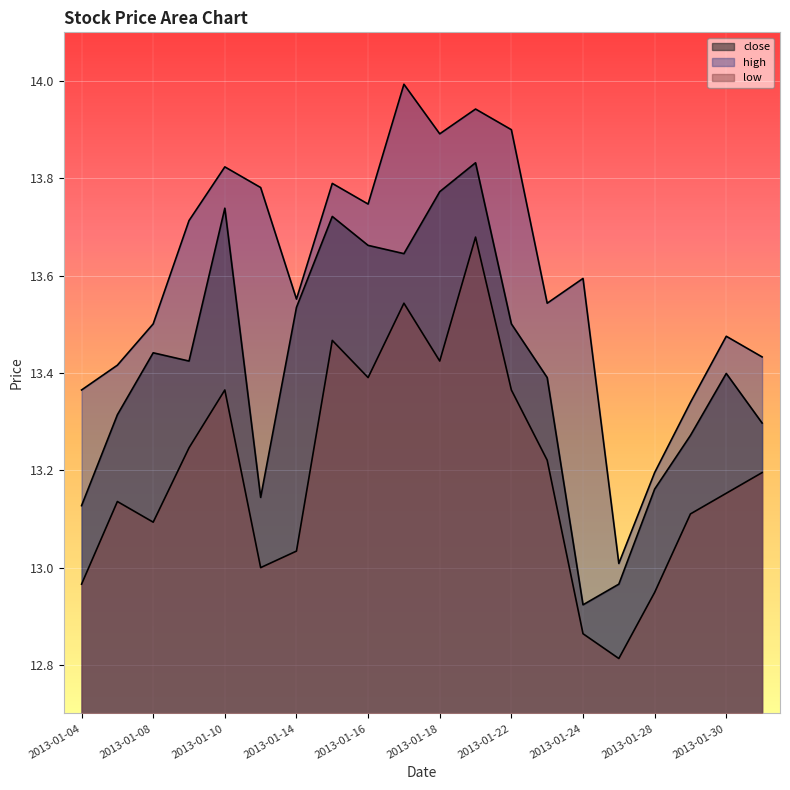

The value of low at 2013-01-11 is 13.0. True or false?

True